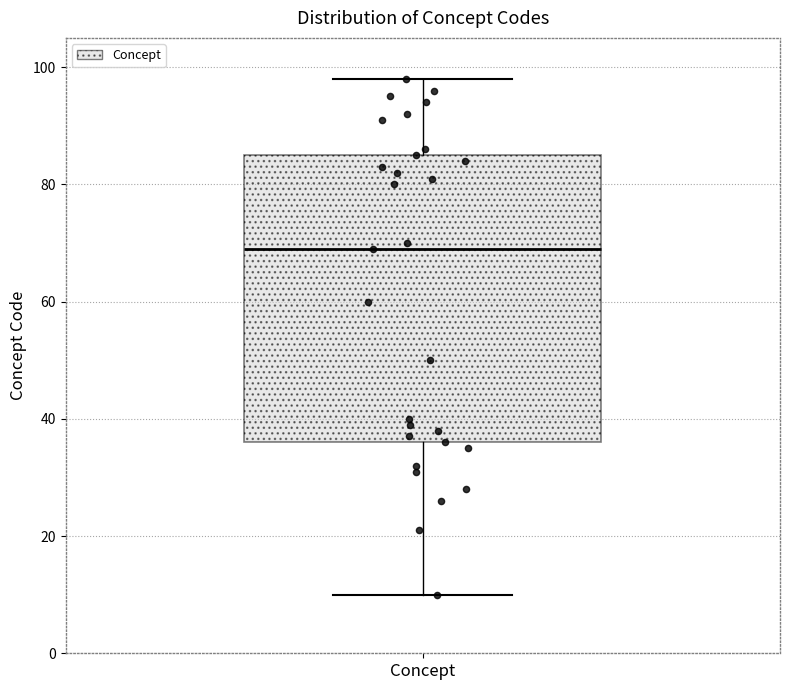

Where does the lower whisker of the box for Concept end on the y-axis? The values are not printed on the chart, so give them approximately, as read against the axis.

10